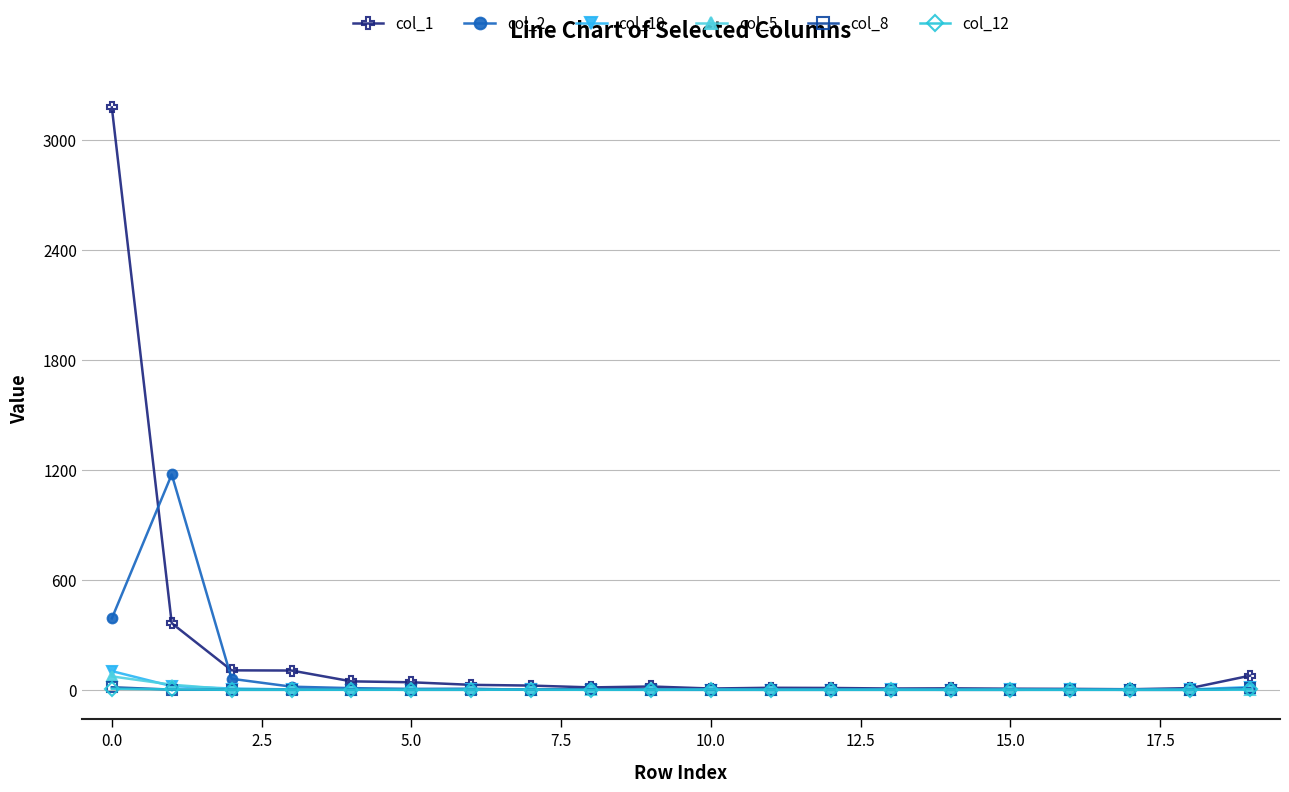

What is the maximum value shown in the chart?

3175